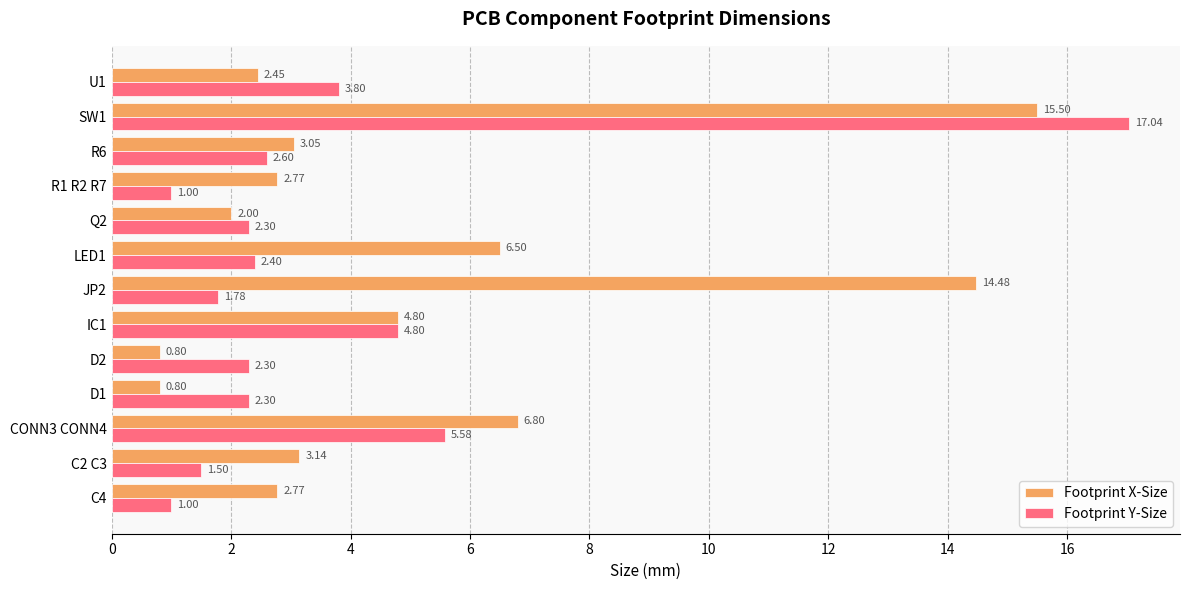

Which series has the largest range (max minus min)?

Footprint Y-Size